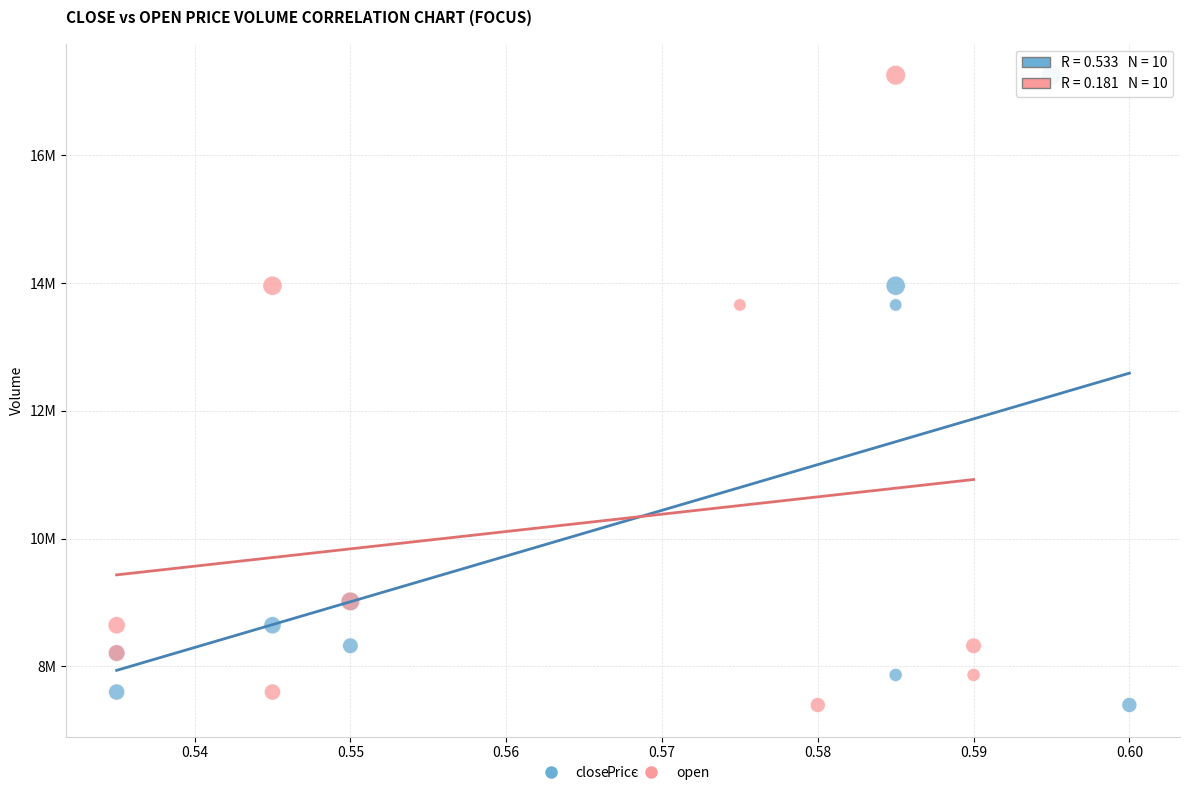

What are all the series names shown in the legend?

close, open